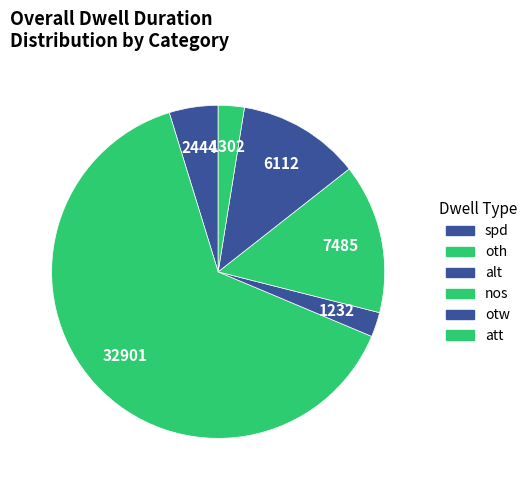

How many slices are in this pie chart?

6